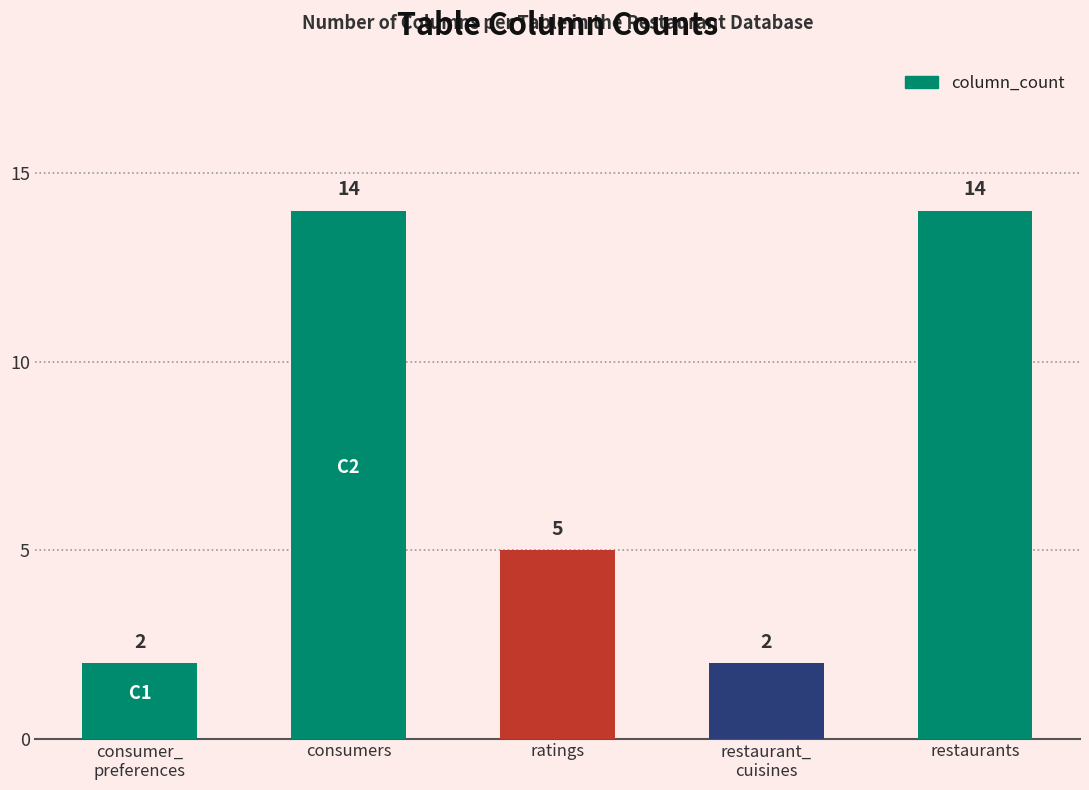

How many series are shown in this chart?

1